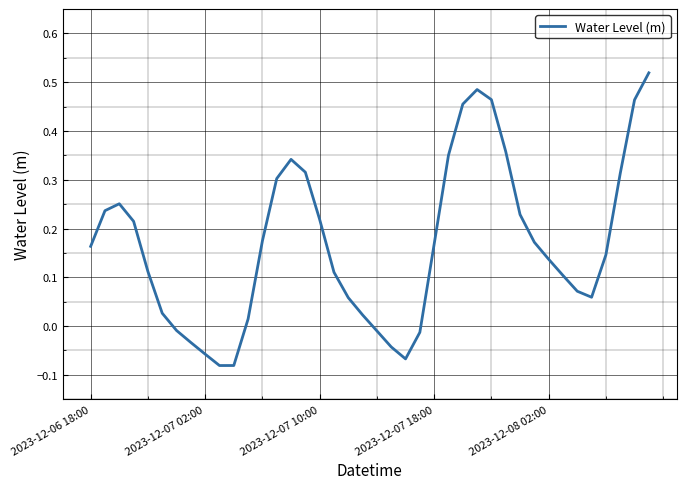

What is the difference between the maximum and minimum values?

0.6